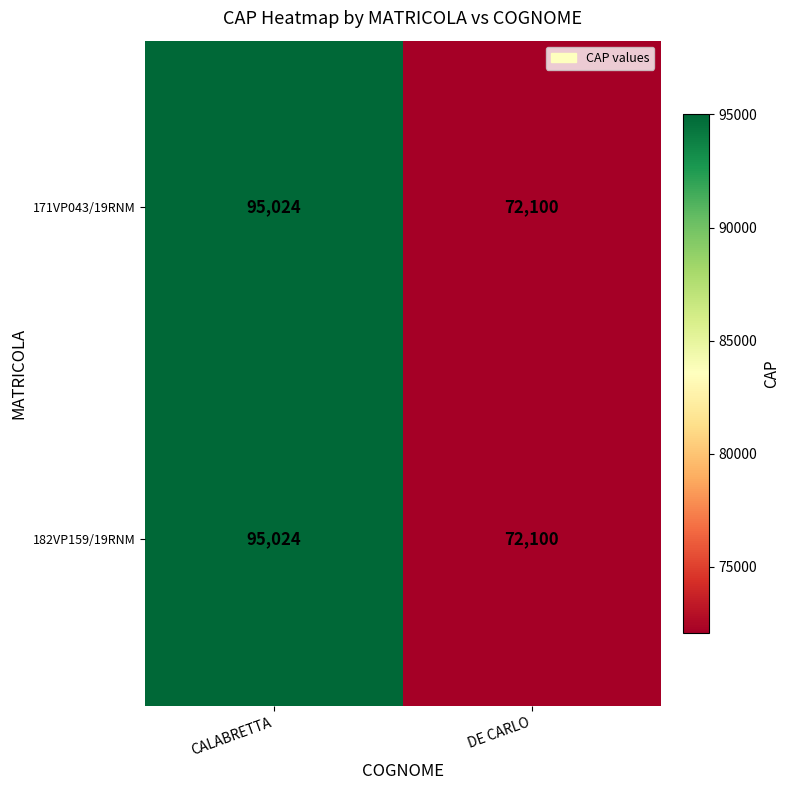

At which category is the sum across all series the highest?

CALABRETTA